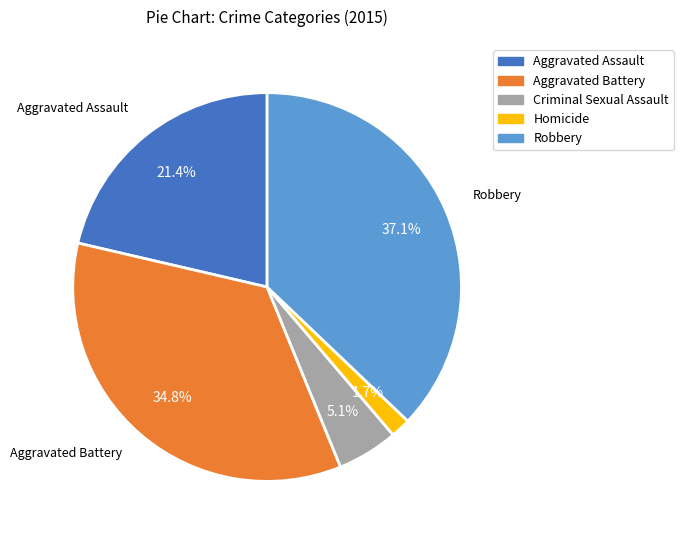

To the nearest percent, what is the difference between the largest and smallest slice percentages?

35%